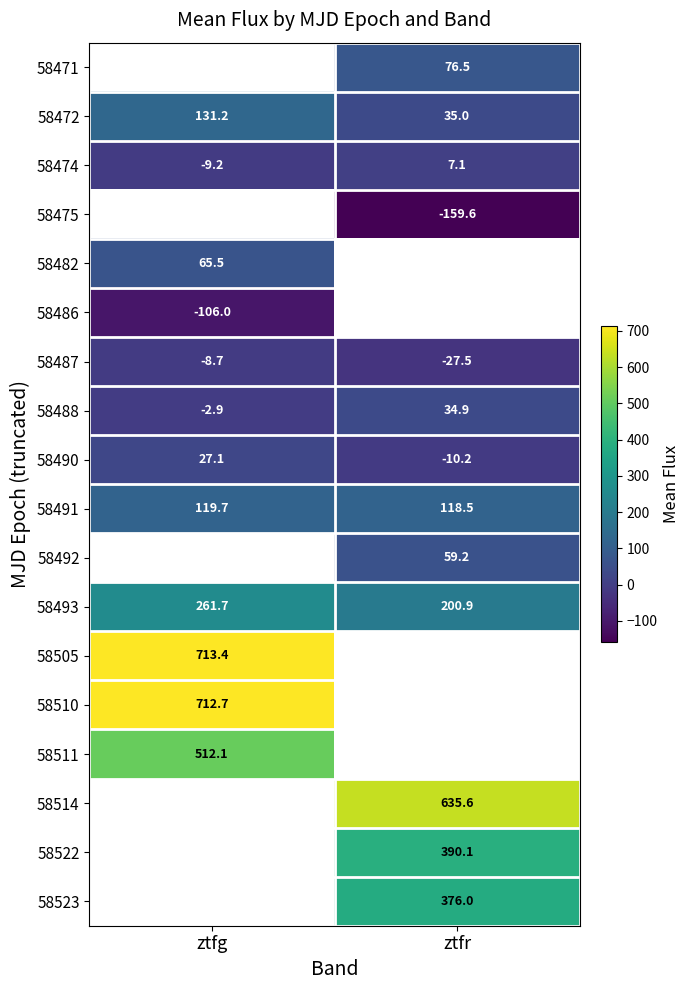

Count the number of categories in the chart.

2